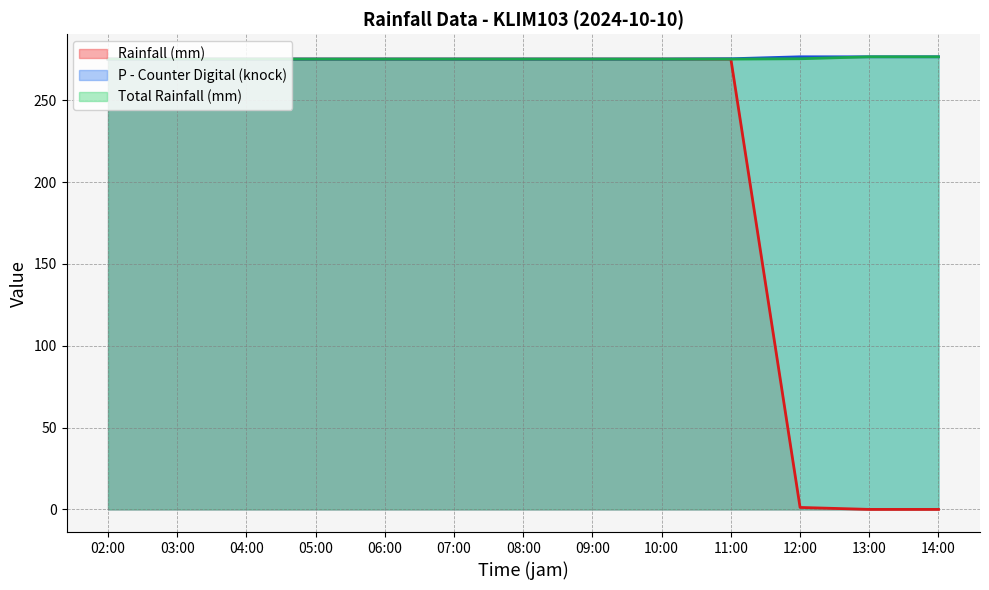

What is the maximum value shown in the chart?

276.6